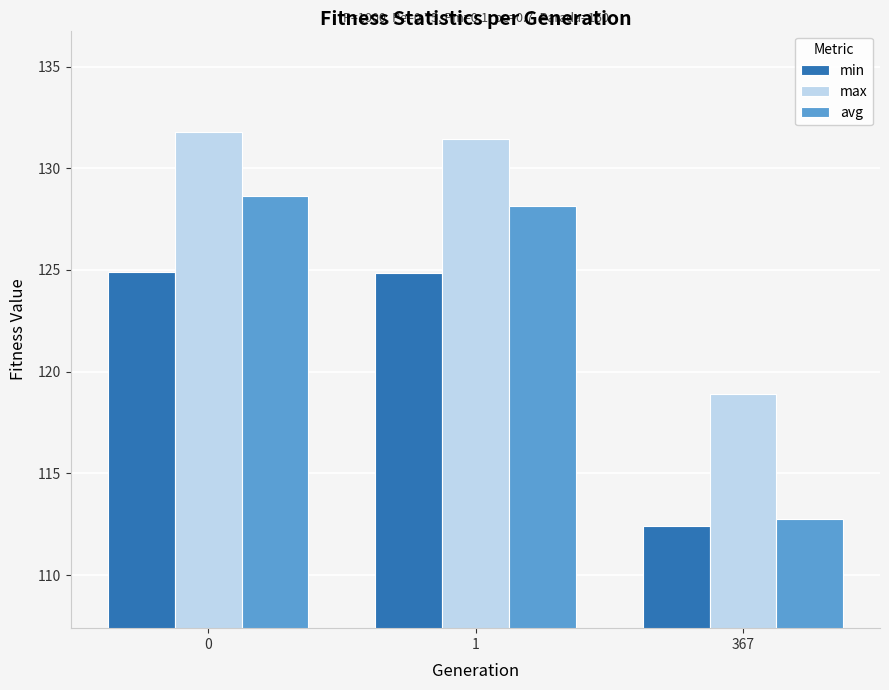

Rank the series at 0 from lowest to highest value.

min, avg, max